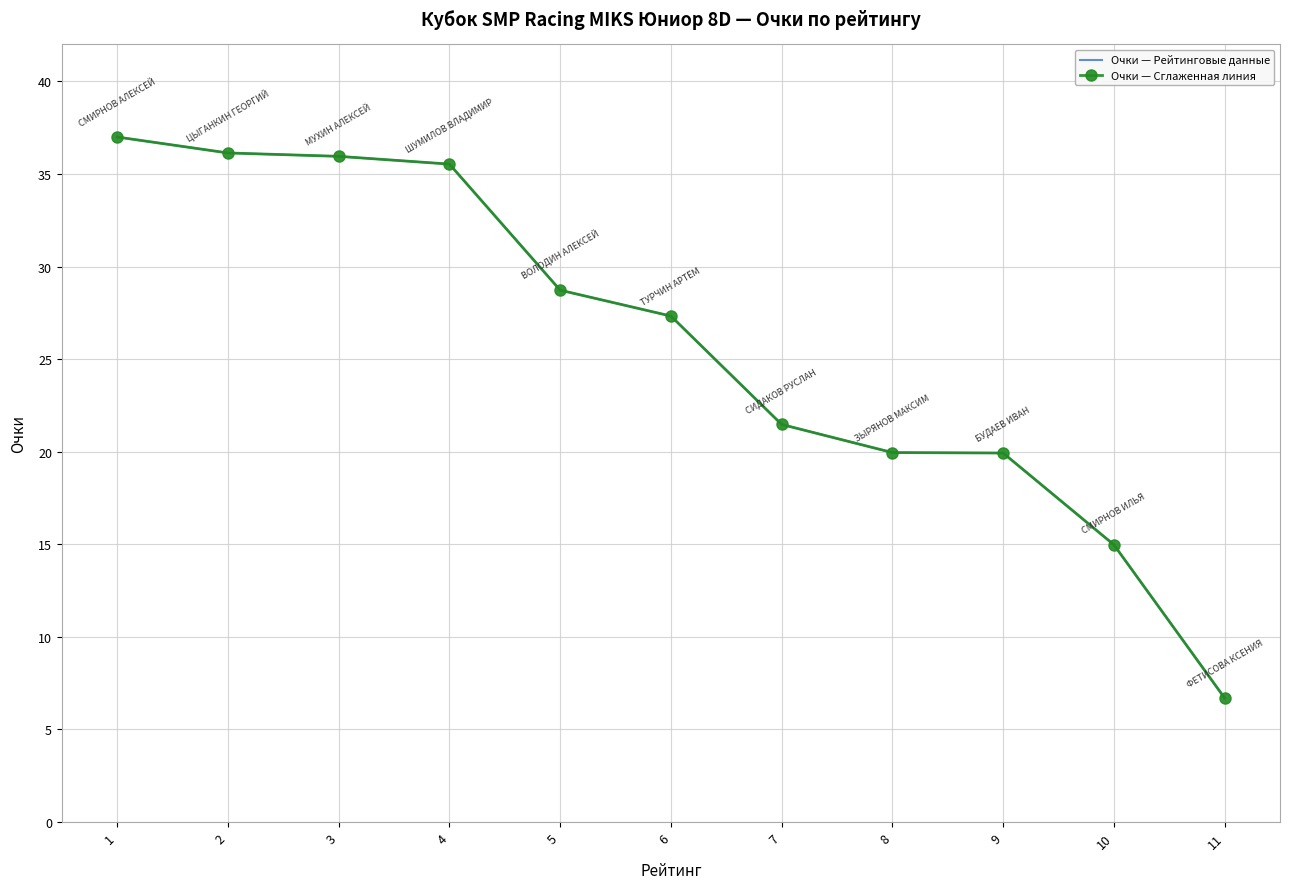

At how many categories does at least one series exceed 18?

9